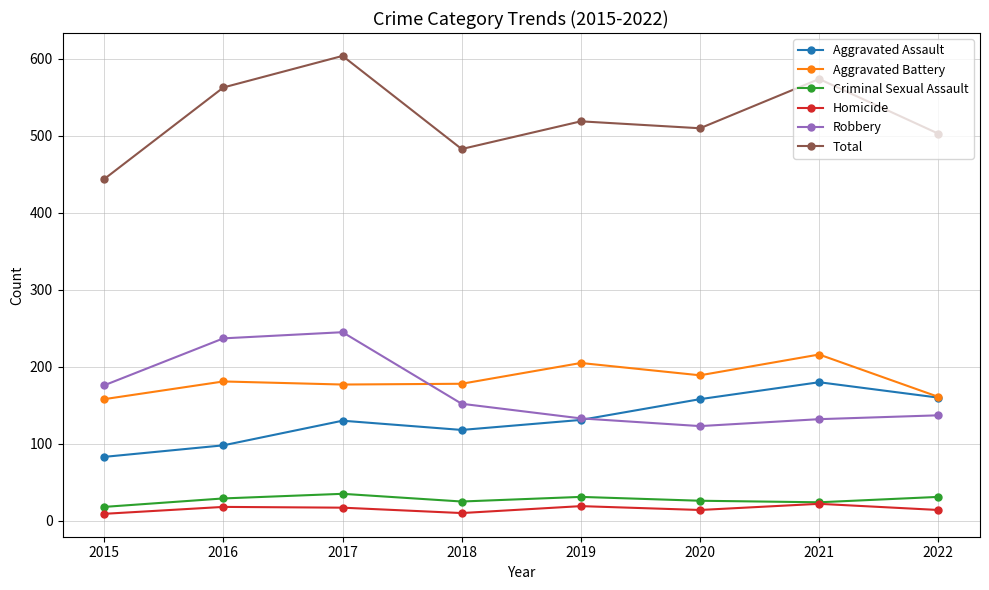

What is the spread (max minus min) of values at 2020?

496